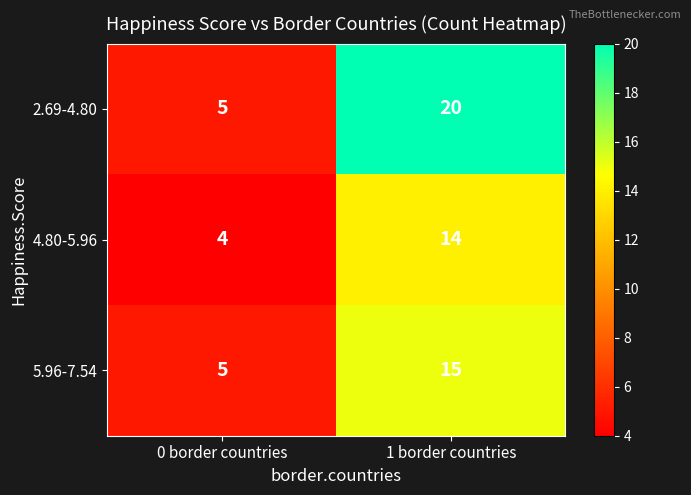

What value does the 4.80-5.96 series have at 1 border countries?

14